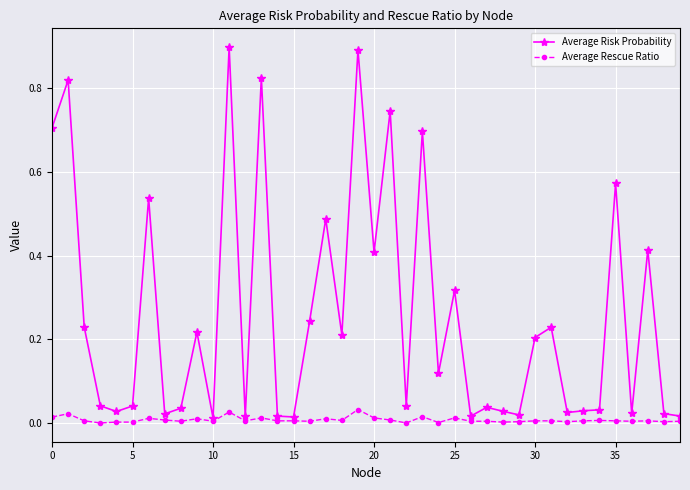

Which series has the widest spread of values?

Average Risk Probability